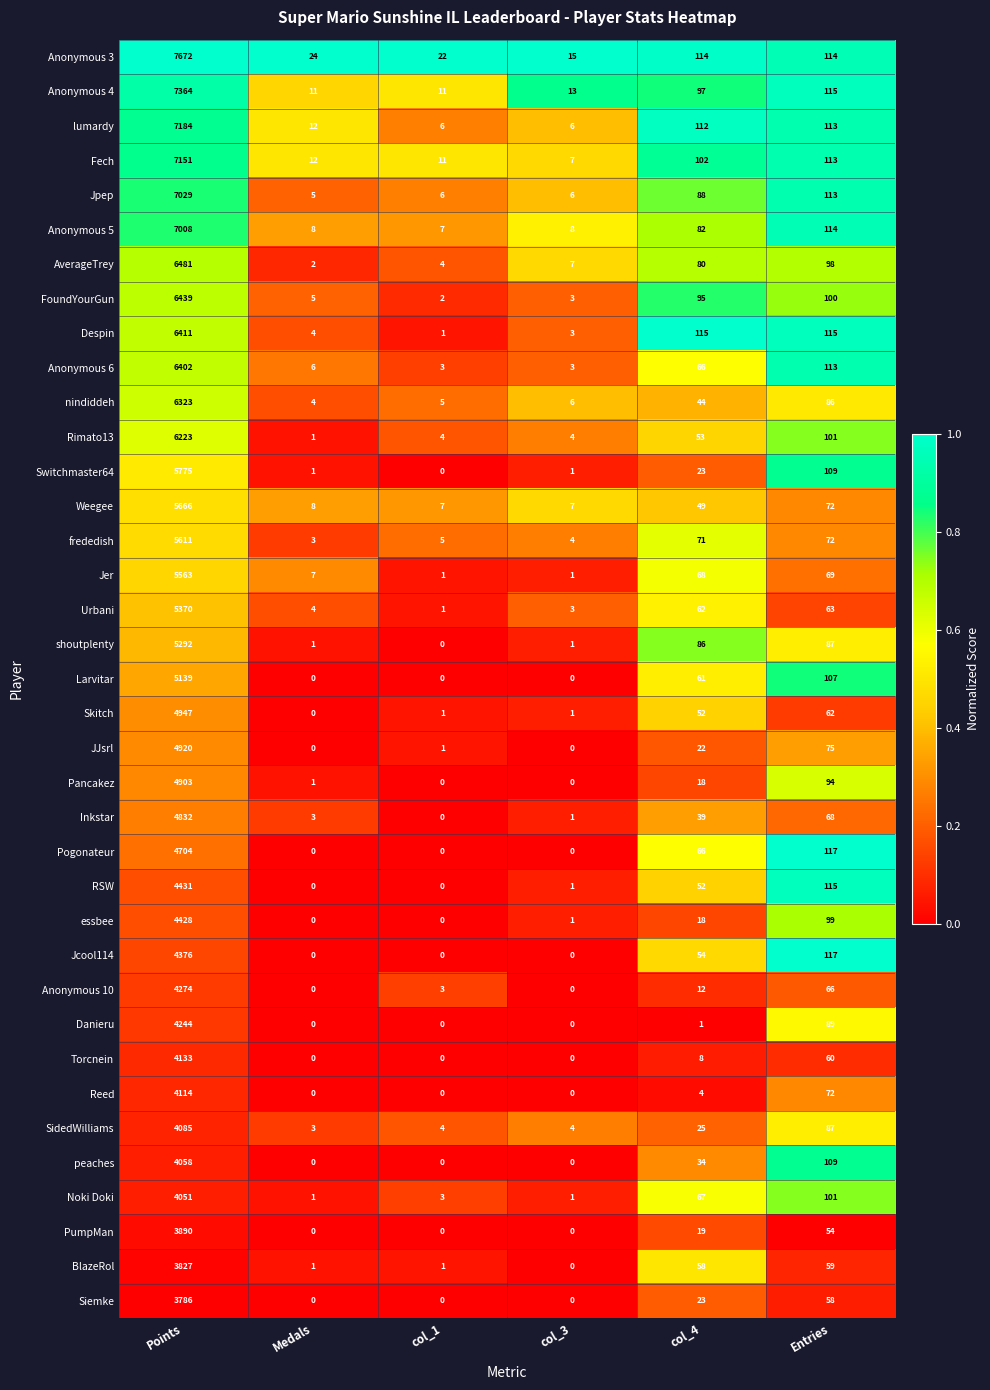

Rank the series at Points from lowest to highest value.

Siemke, BlazeRol, PumpMan, Noki Doki, peaches, SidedWilliams, Reed, Torcnein, Danieru, Anonymous 10, Jcool114, essbee, RSW, Pogonateur, Inkstar, Pancakez, JJsrl, Skitch, Larvitar, shoutplenty, Urbani, Jer, frededish, Weegee, Switchmaster64, Rimato13, nindiddeh, Anonymous 6, Despin, FoundYourGun, AverageTrey, Anonymous 5, Jpep, Fech, lumardy, Anonymous 4, Anonymous 3